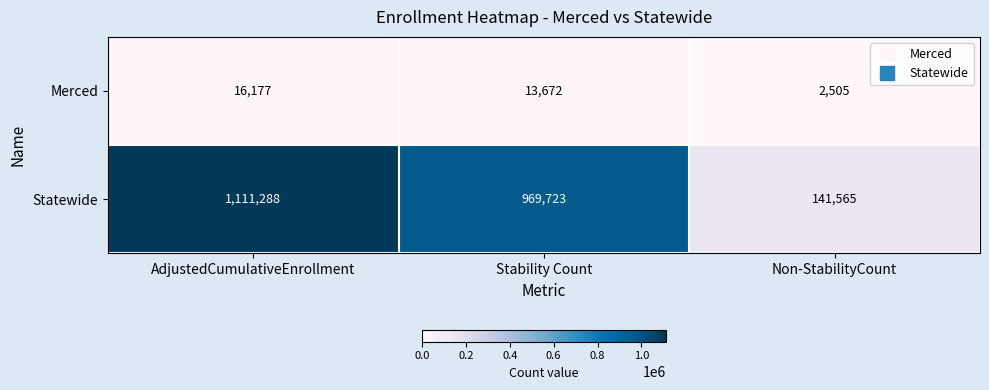

What is the difference between the maximum and minimum values in the Merced series?

13672